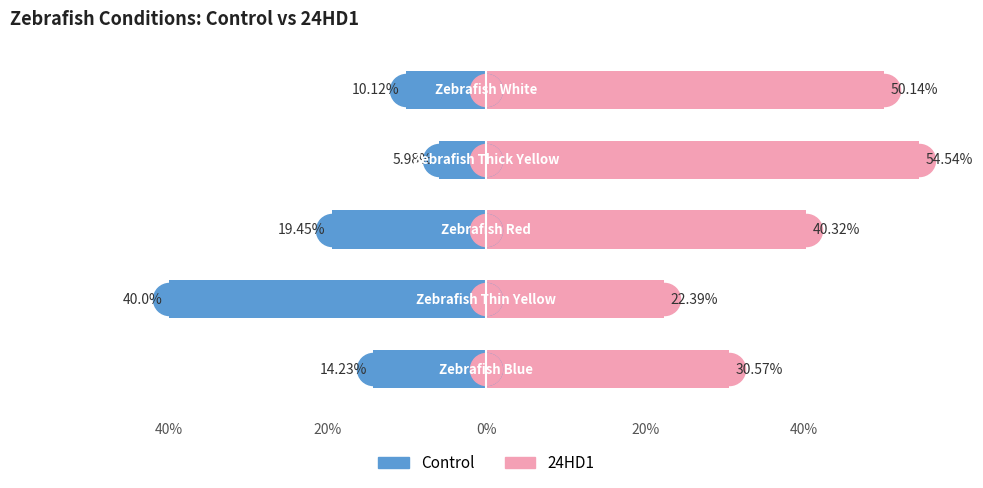

Are the bars grouped side by side (vs. stacked)?

Yes